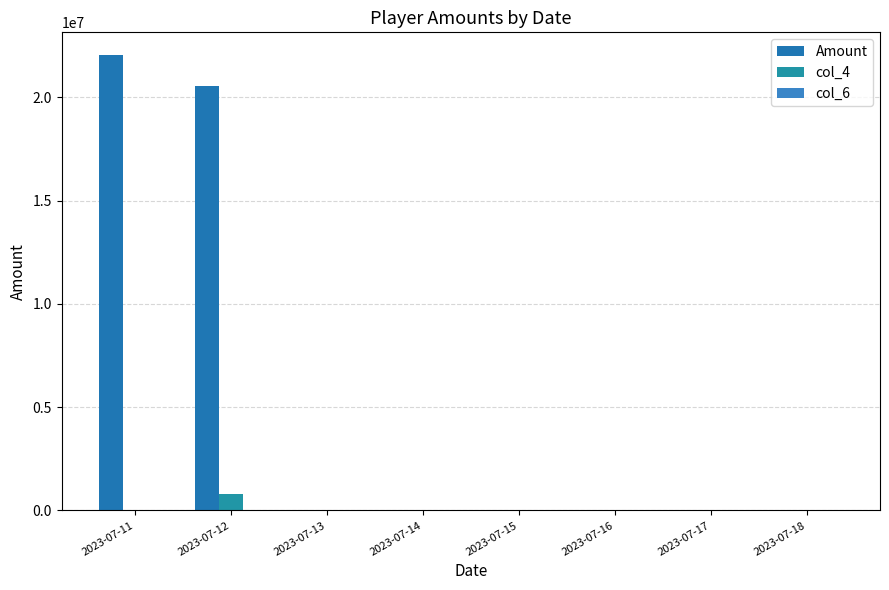

Rank the series by their maximum value, from highest to lowest.

Amount, col_4, col_6